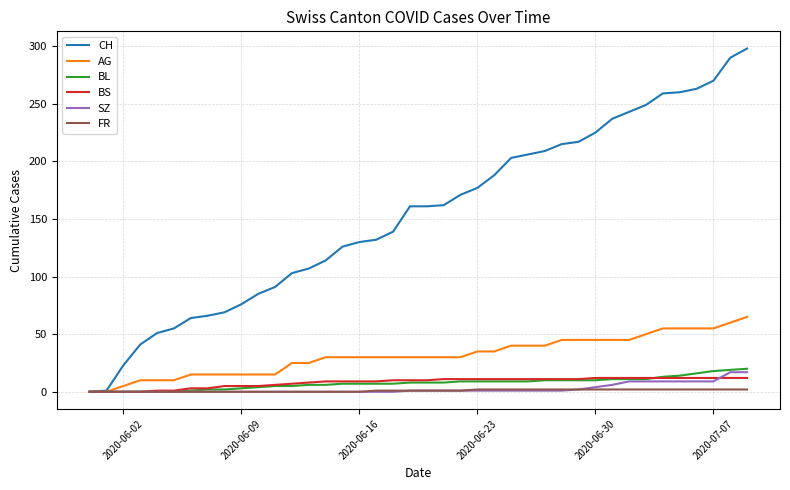

What is the difference between the second highest and second lowest values in the AG series?

60